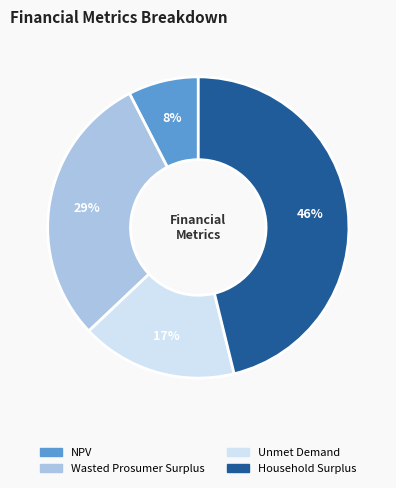

What percentage is the NPV slice, to the nearest percent?

8%